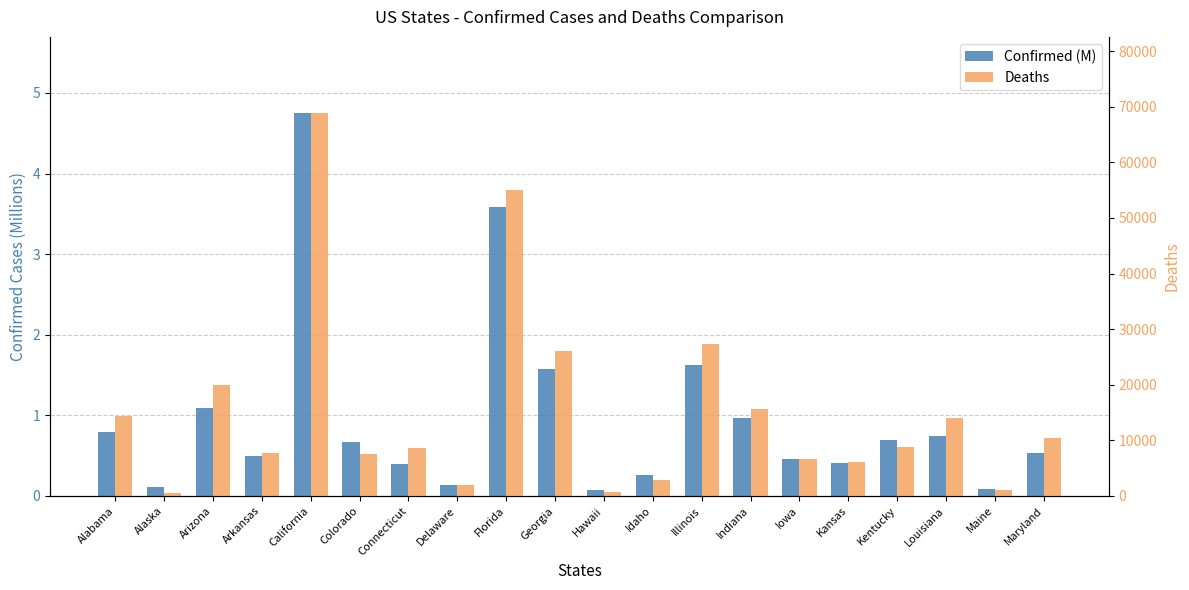

At which label does Deaths first exceed 8770?

Alabama